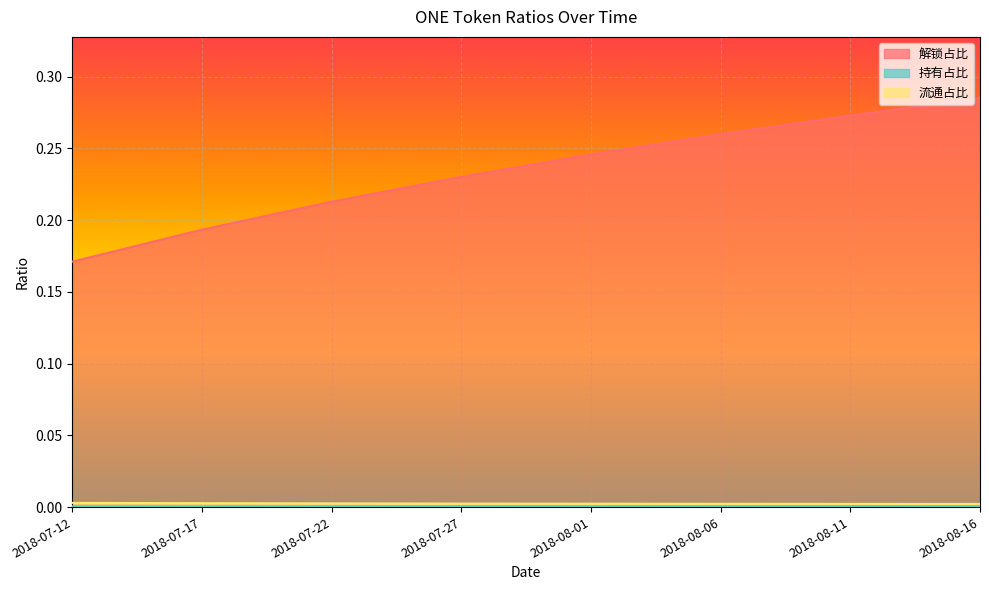

Reading left to right, transcribe all the data shown in this chart.

解锁占比: 2018-07-12=0.2	2018-07-17=0.2	2018-07-22=0.2	2018-07-27=0.2	2018-08-01=0.2	2018-08-06=0.3	2018-08-11=0.3	2018-08-16=0.3
持有占比: 2018-07-12=0.0	2018-07-17=0.0	2018-07-22=0.0	2018-07-27=0.0	2018-08-01=0.0	2018-08-06=0.0	2018-08-11=0.0	2018-08-16=0.0
流通占比: 2018-07-12=0.0	2018-07-17=0.0	2018-07-22=0.0	2018-07-27=0.0	2018-08-01=0.0	2018-08-06=0.0	2018-08-11=0.0	2018-08-16=0.0